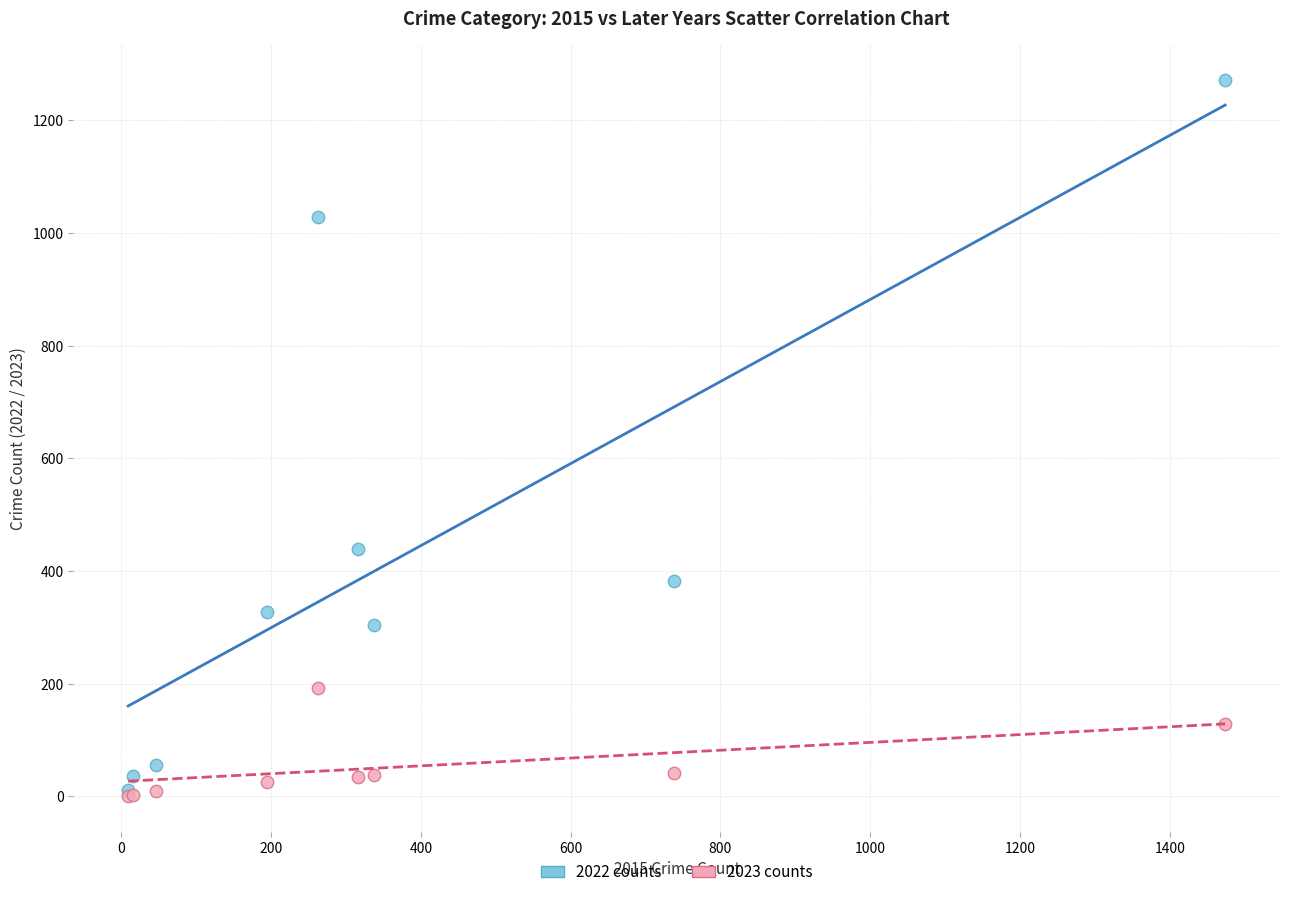

In the 2022 counts series, what Y value is closest to 641?

439